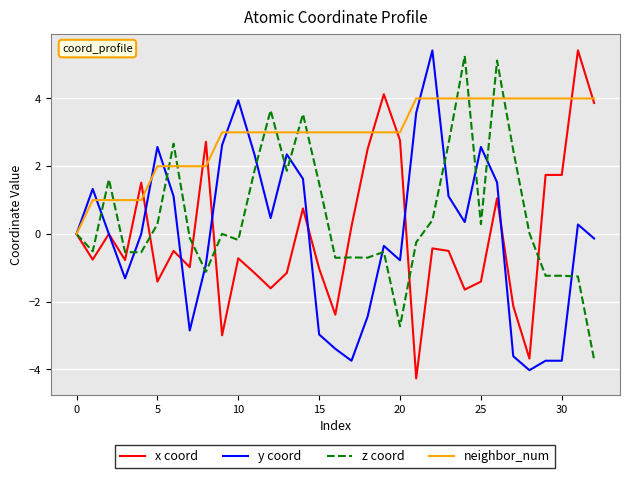

Which series has the largest total across all categories?

neighbor_num